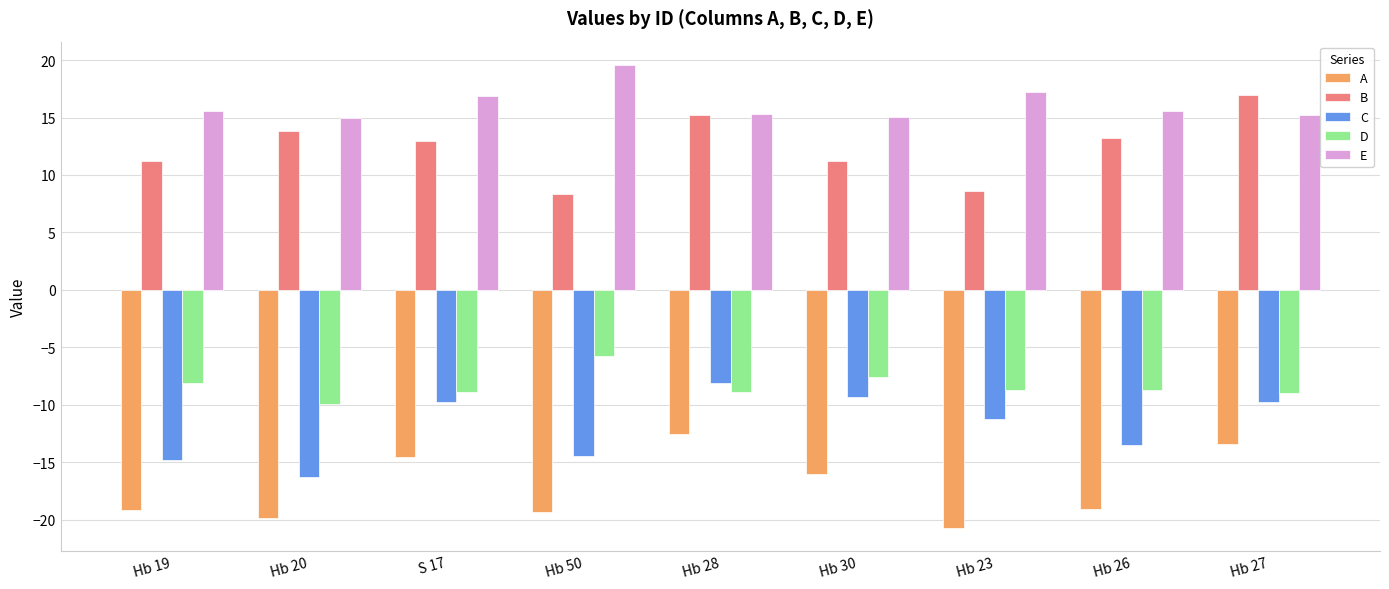

The A series shows -12.5 at Hb 28. True or false?

True